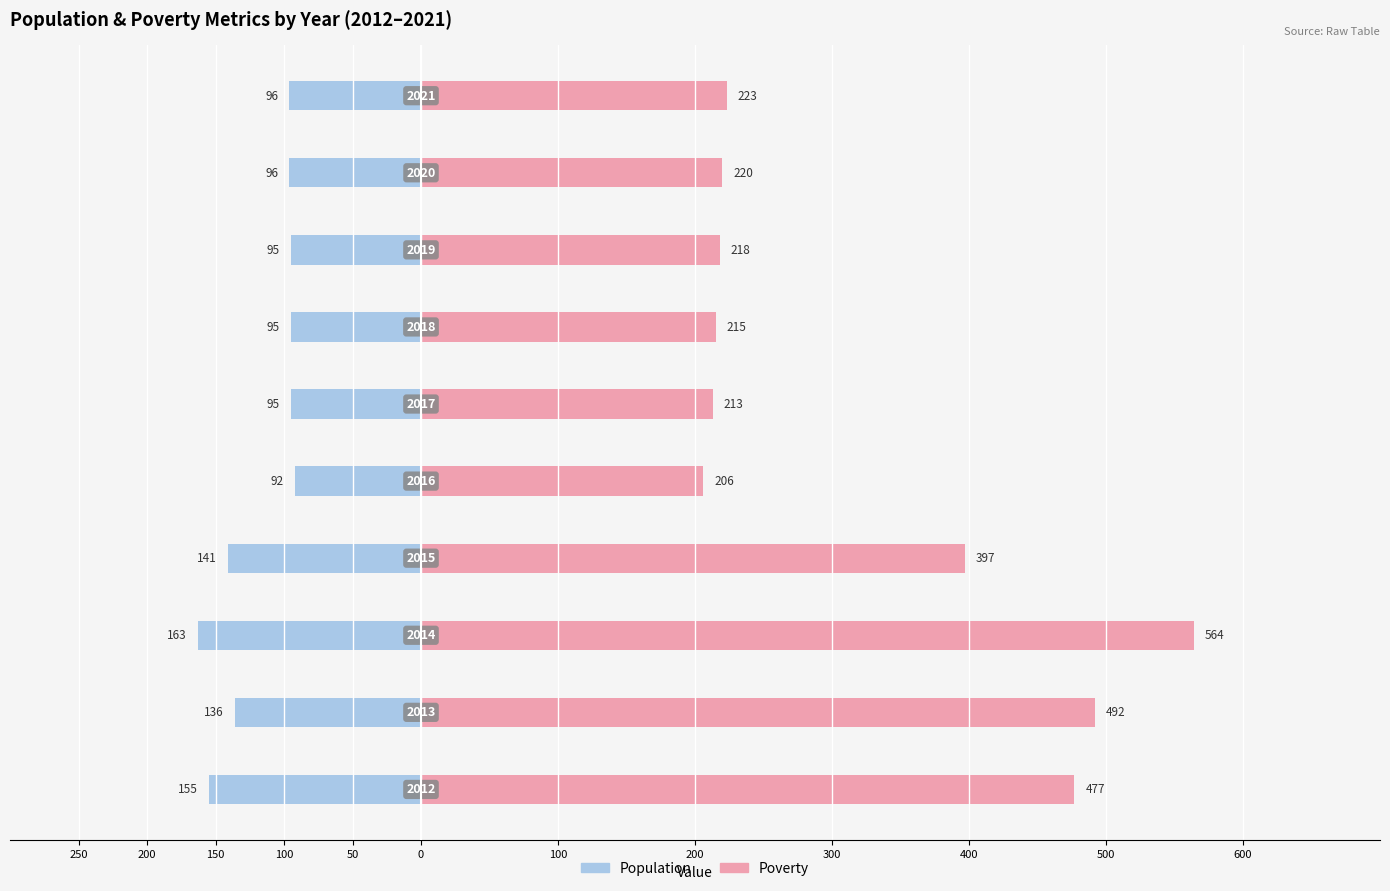

At 100, list the series in order from smallest to largest.

Population, Poverty